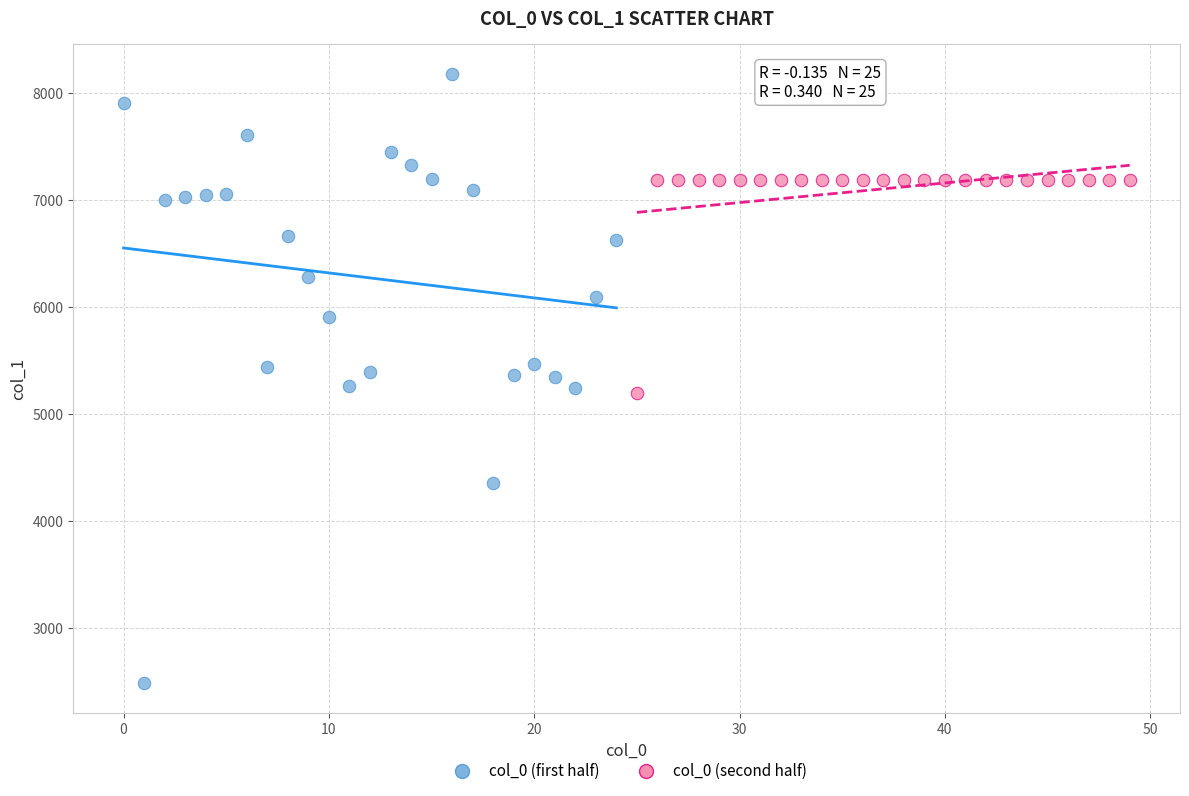

Which series contains the lowest Y value?

col_0 (first half)